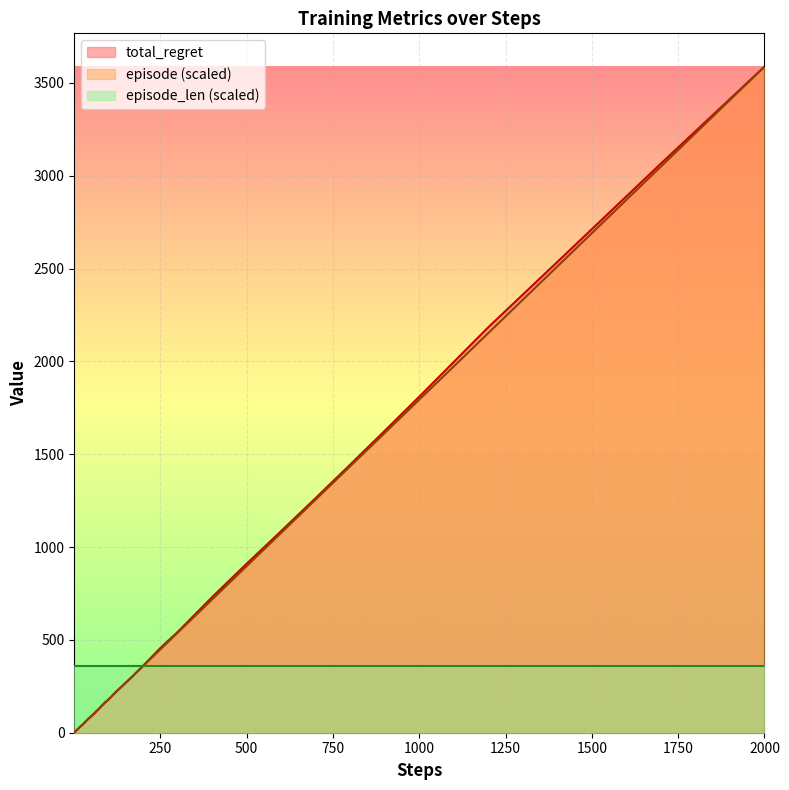

Count the number of categories in the chart.

40